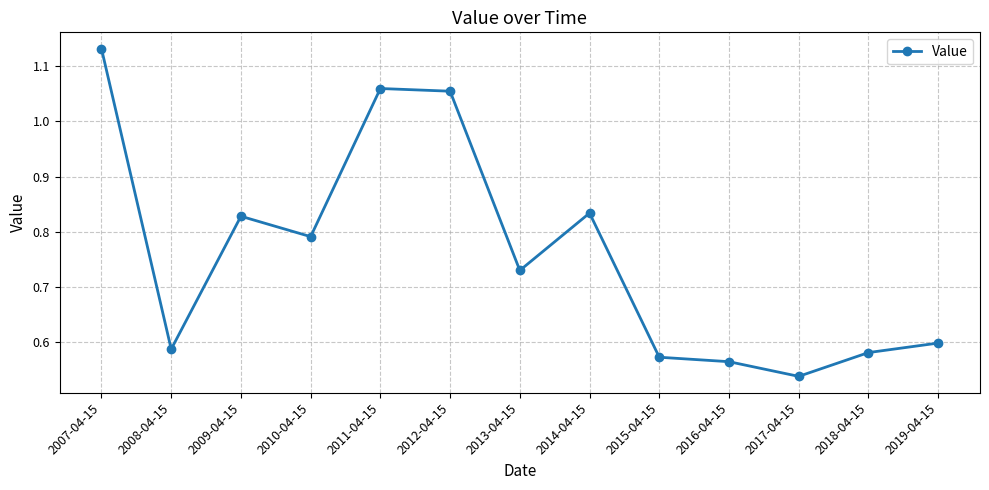

The value at 2016-04-15 is 0.4. True or false?

False